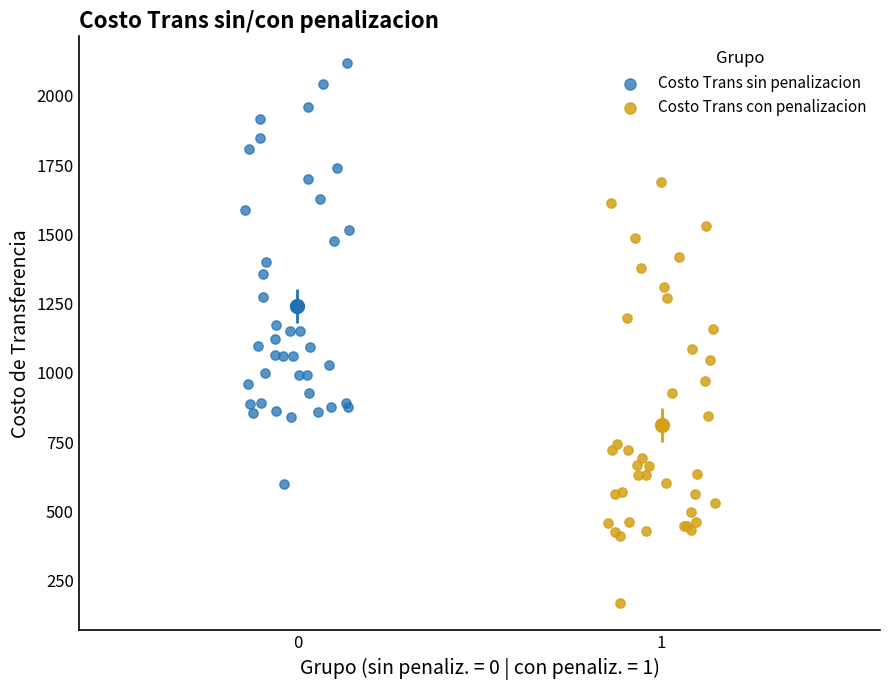

Which series contains the lowest Y value?

Costo Trans con penalizacion